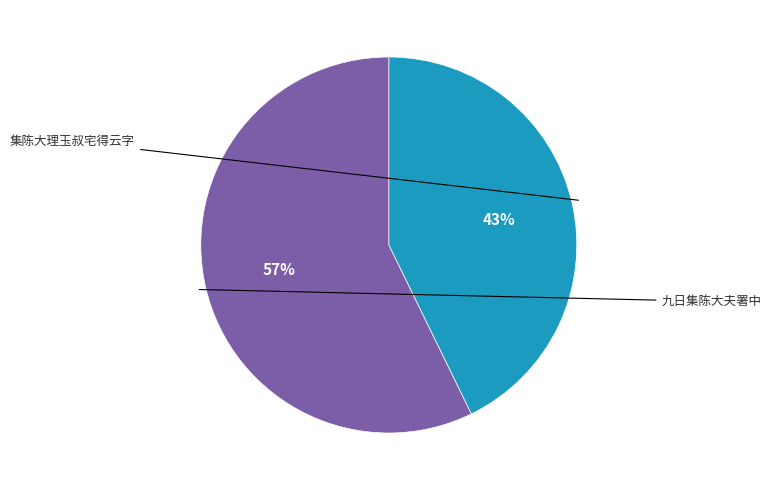

Is there a majority slice in this chart?

Yes